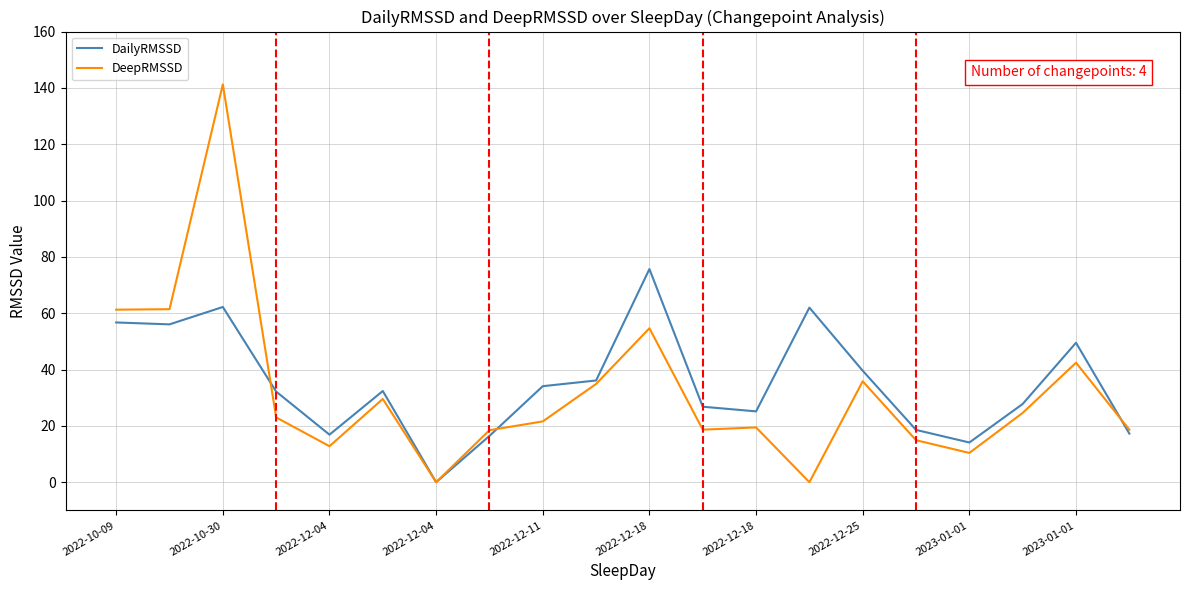

What is the sum of all DailyRMSSD values?

699.5